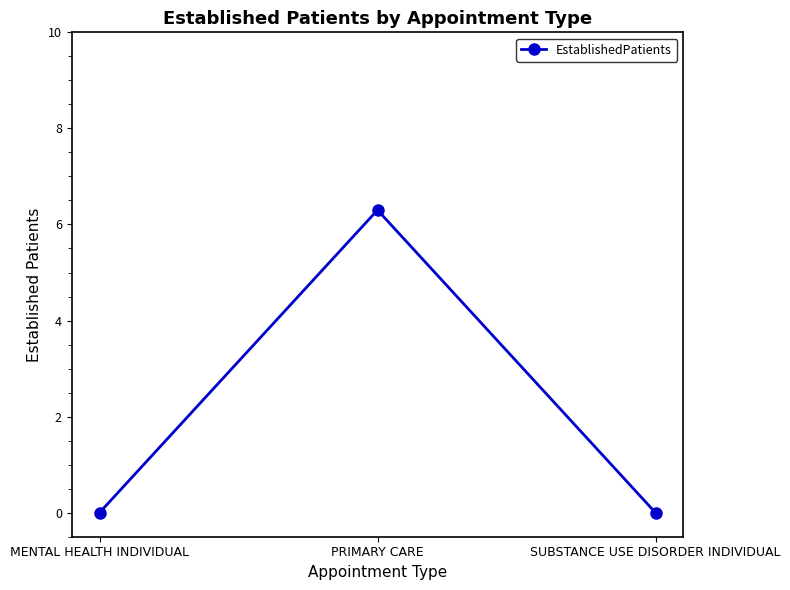

The value at SUBSTANCE USE DISORDER INDIVIDUAL is 1.9. True or false?

False